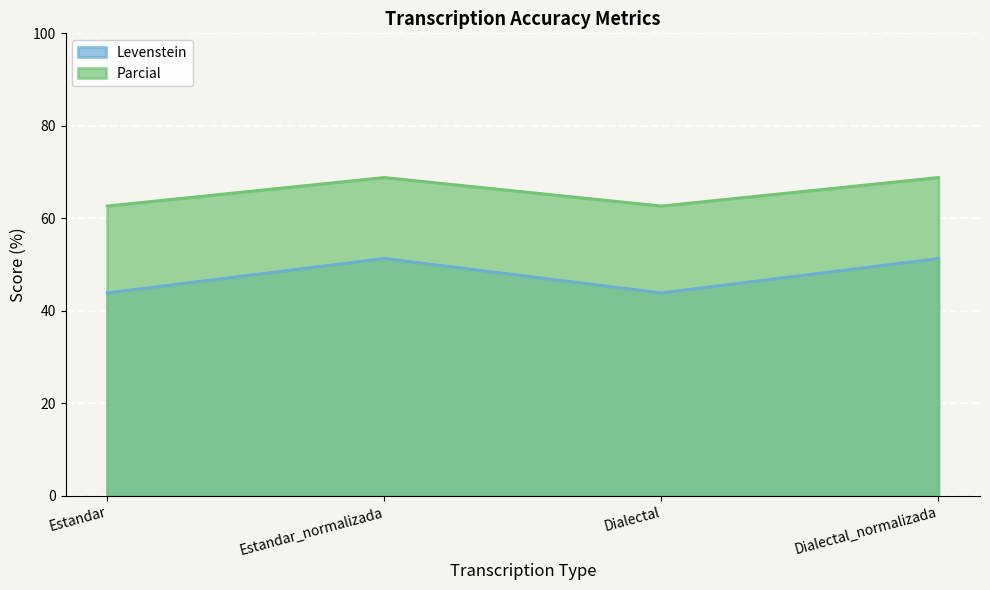

True or false: Levenstein has more than 1 interior local peaks.

False